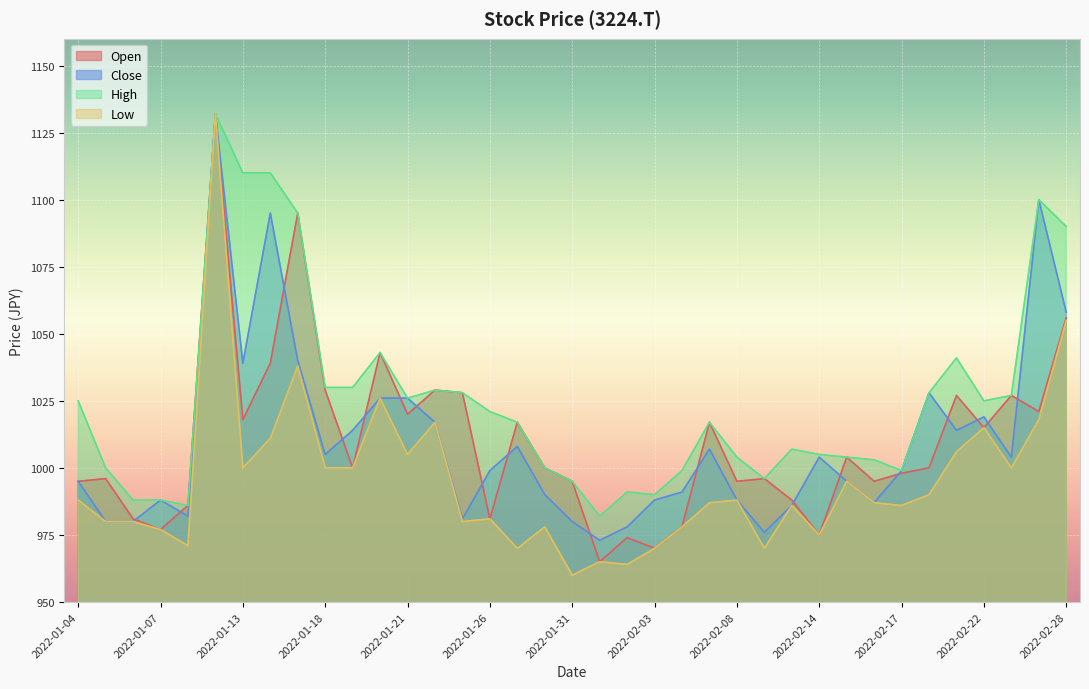

Reading right to left, transcribe all the data shown in this chart.

Open: 1056	1021	1027	1015	1027	1000	998	995	1004	975	988	996	995	1017	978	970	974	965	995	1000	1017	981	1028	1029	1020	1043	1000	1029	1095	1039	1018	1132	986	977	981	996	995
Close: 1058	1100	1004	1019	1014	1028	999	987	995	1004	986	976	988	1007	991	988	978	973	980	990	1008	999	981	1017	1026	1026	1014	1005	1040	1095	1039	1132	982	988	980	980	995
High: 1090	1100	1027	1025	1041	1028	999	1003	1004	1005	1007	996	1004	1017	999	990	991	982	995	1000	1017	1021	1028	1029	1026	1043	1030	1030	1095	1110	1110	1132	986	988	988	1000	1025
Low: 1055	1018	1000	1015	1006	990	986	987	995	975	986	970	988	987	978	970	964	965	960	978	970	981	980	1017	1005	1026	1000	1000	1038	1011	1000	1132	971	977	980	980	988